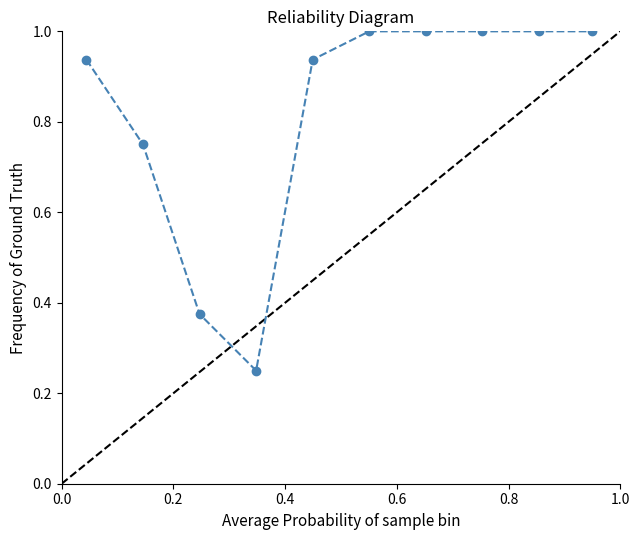

What is the maximum value shown in the chart?

1.0